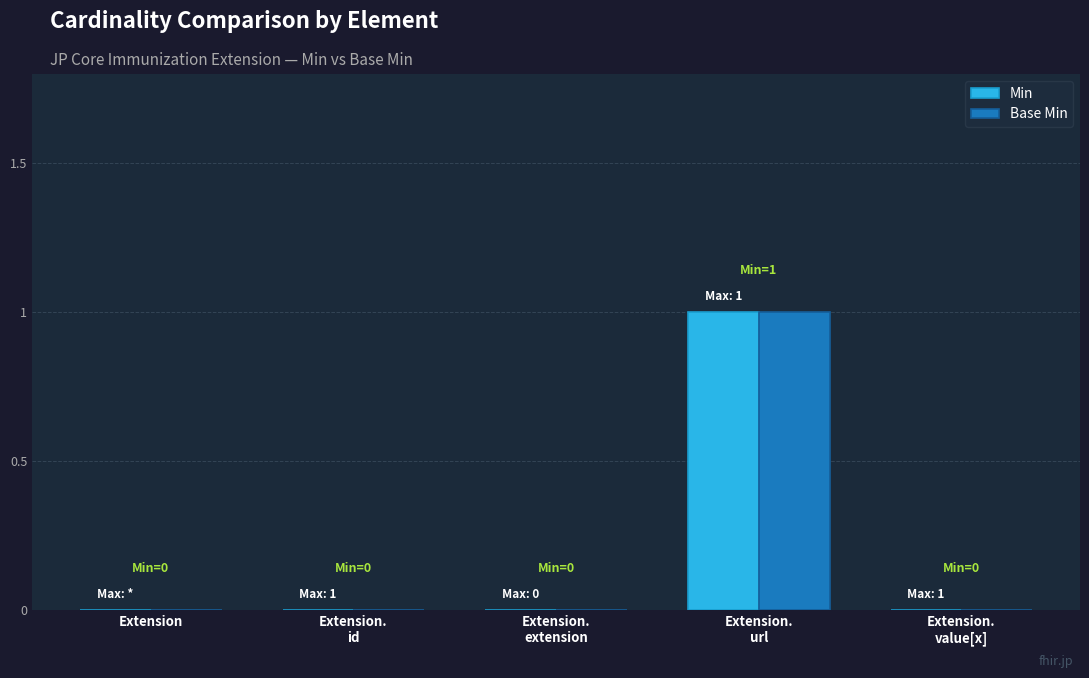

Reading left to right, what are all the values shown in this chart?

Min: Extension=0	Extension.
id=0	Extension.
extension=0	Extension.
url=1	Extension.
value[x]=0
Base Min: Extension=0	Extension.
id=0	Extension.
extension=0	Extension.
url=1	Extension.
value[x]=0